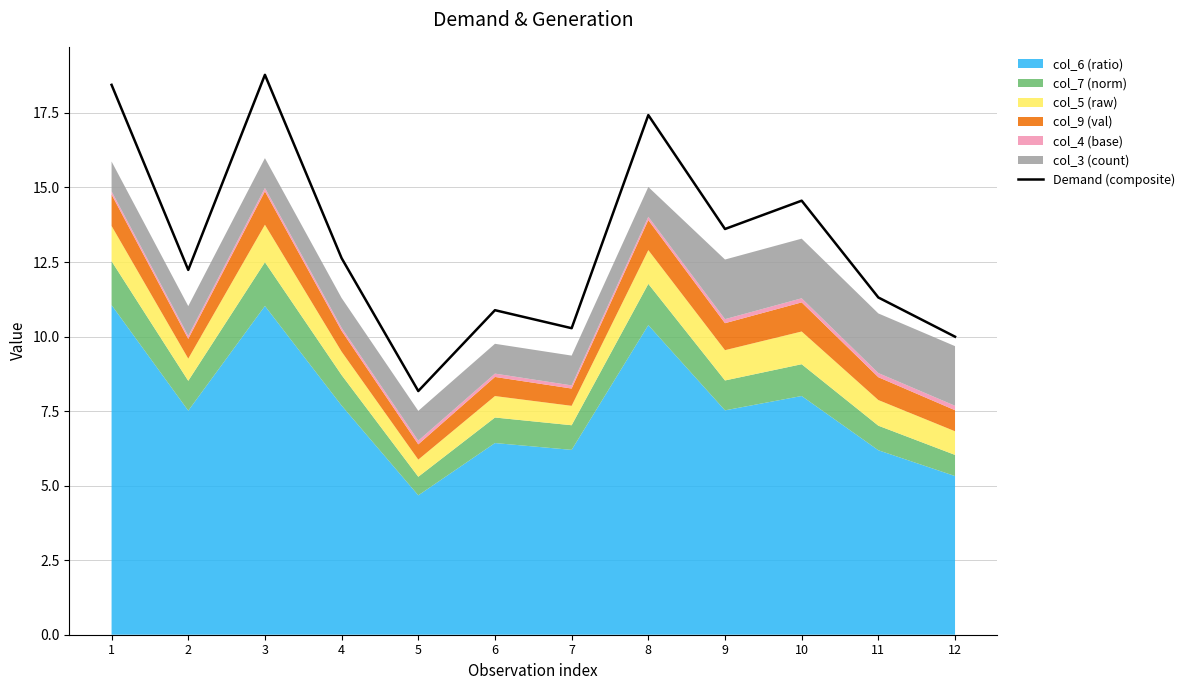

List the labels in order of value, largest first.

3, 1, 8, 10, 9, 4, 2, 11, 6, 7, 12, 5